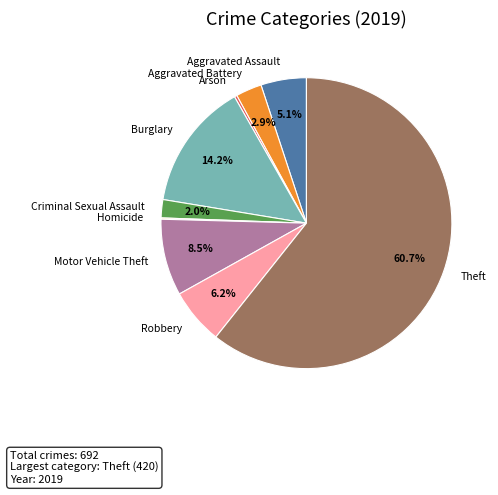

To the nearest percent, what percentage of the pie is Criminal Sexual Assault?

2%